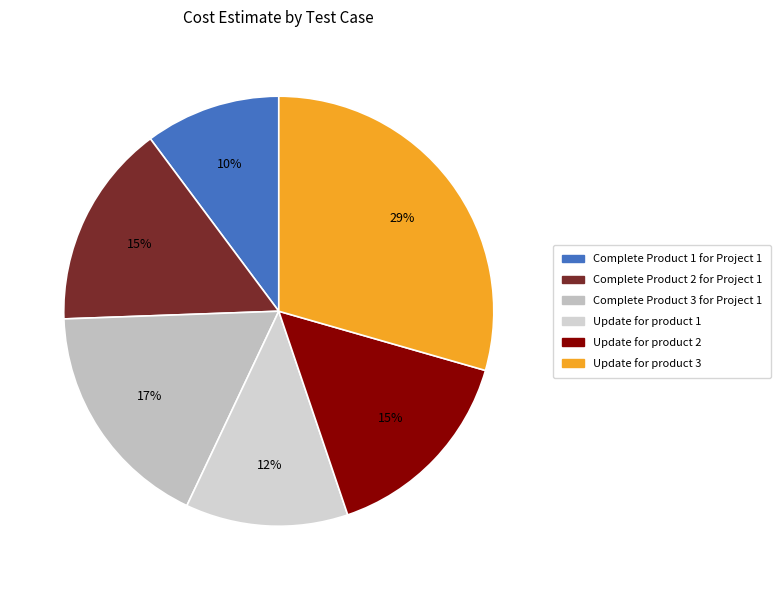

How many segments does this pie chart have?

6